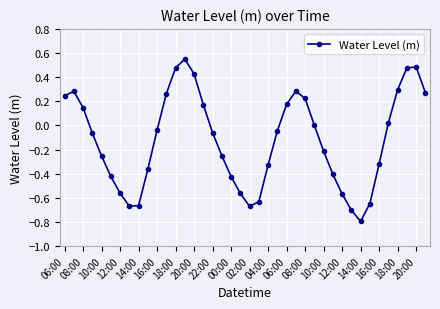

What is the smallest value displayed?

-0.8